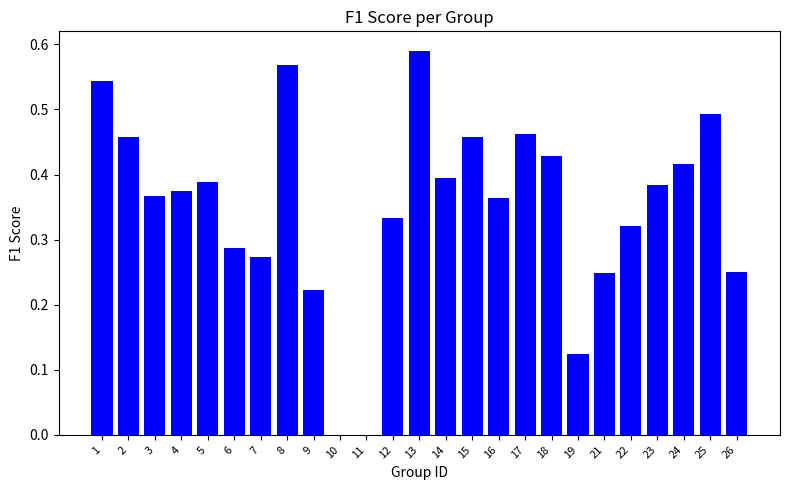

Is it true that the value at 24 is 0.4?

True